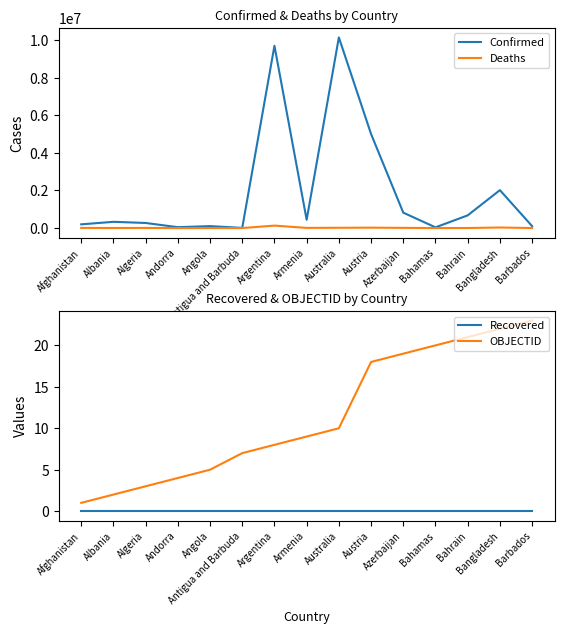

How many interior local peaks does the Deaths series have?

5